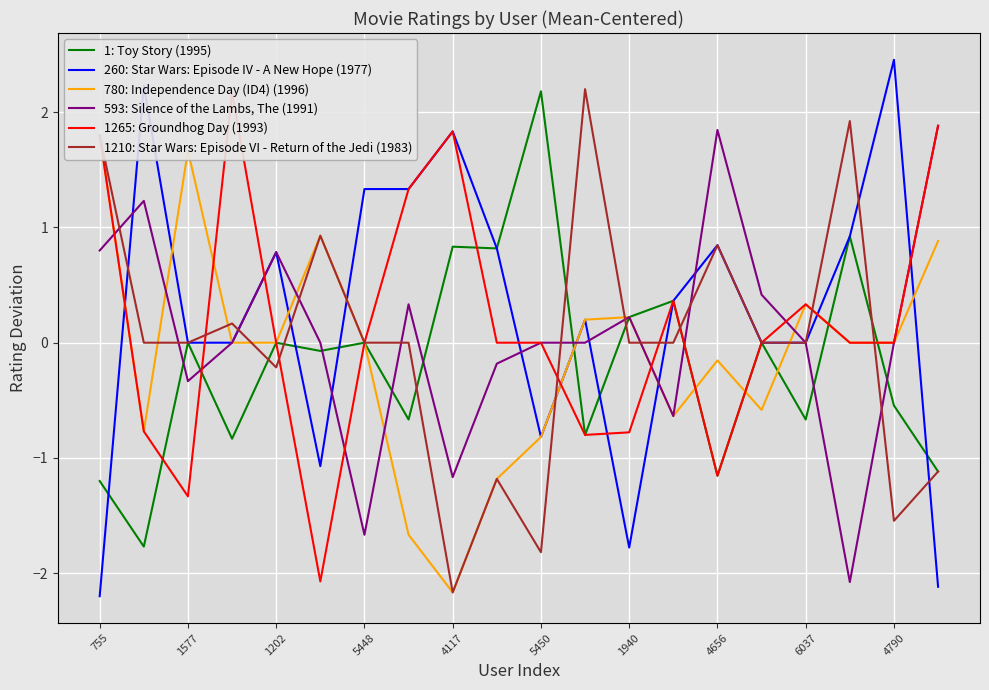

The value of 1210: Star Wars: Episode VI - Return of the Jedi (1983) at 1940 is 0.0. True or false?

True